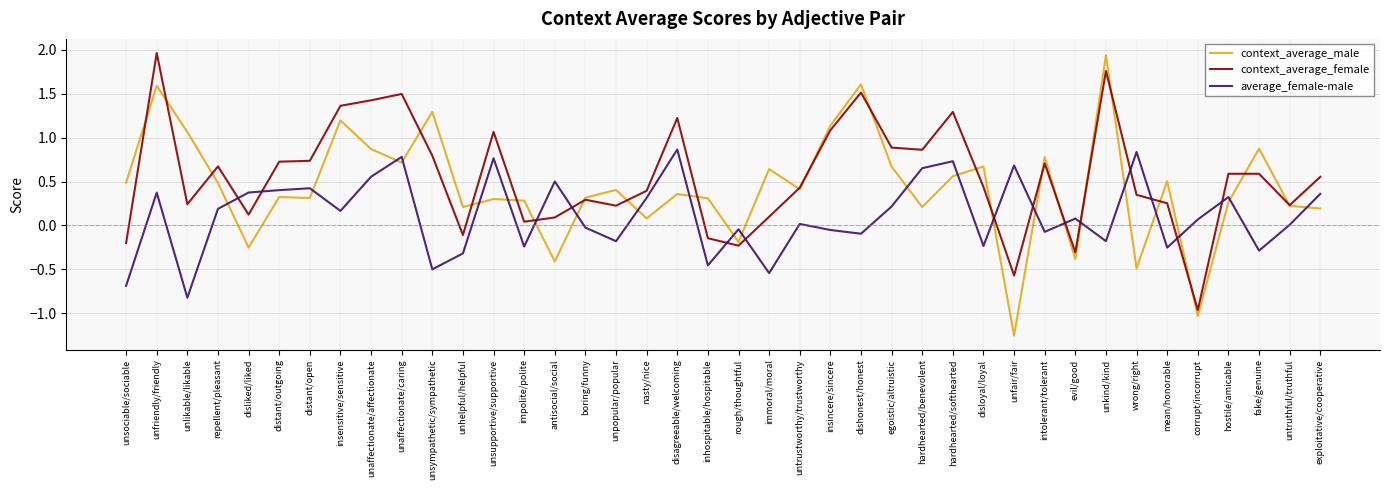

Between unsupportive/supportive and disloyal/loyal, which series saw the biggest shift?

average_female-male